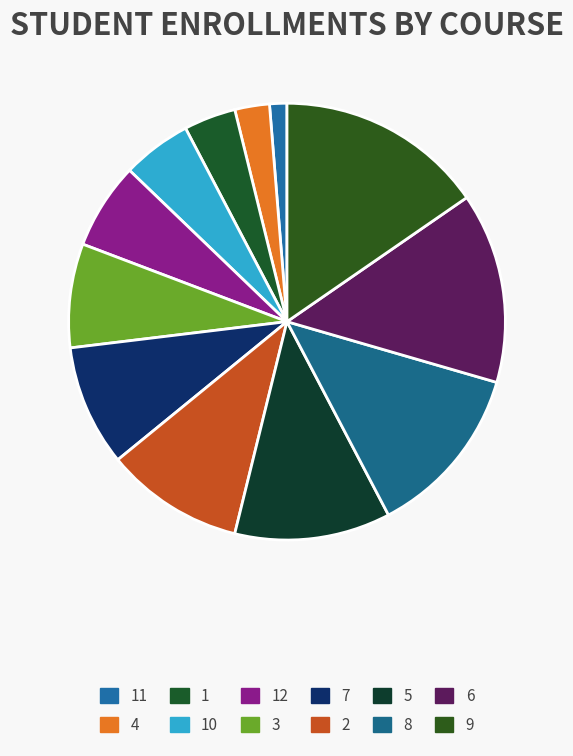

Is the sum of 5 and 10 greater than half?

No